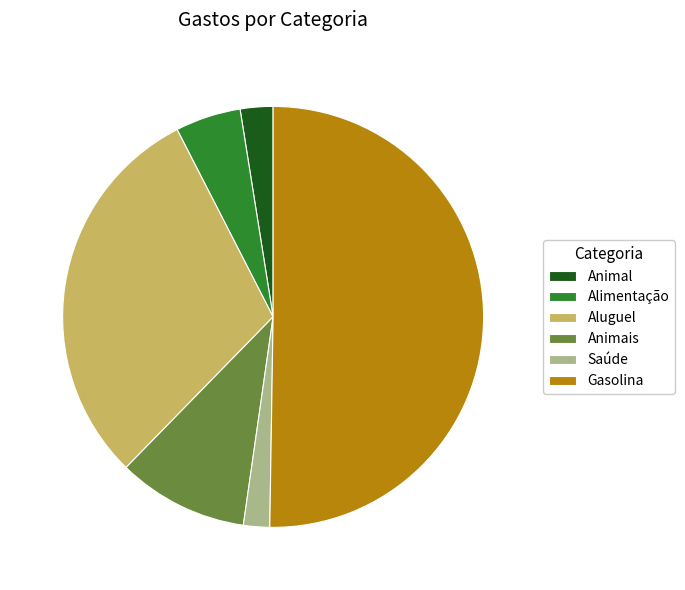

Do Animais and Aluguel together represent more than half of the pie?

No